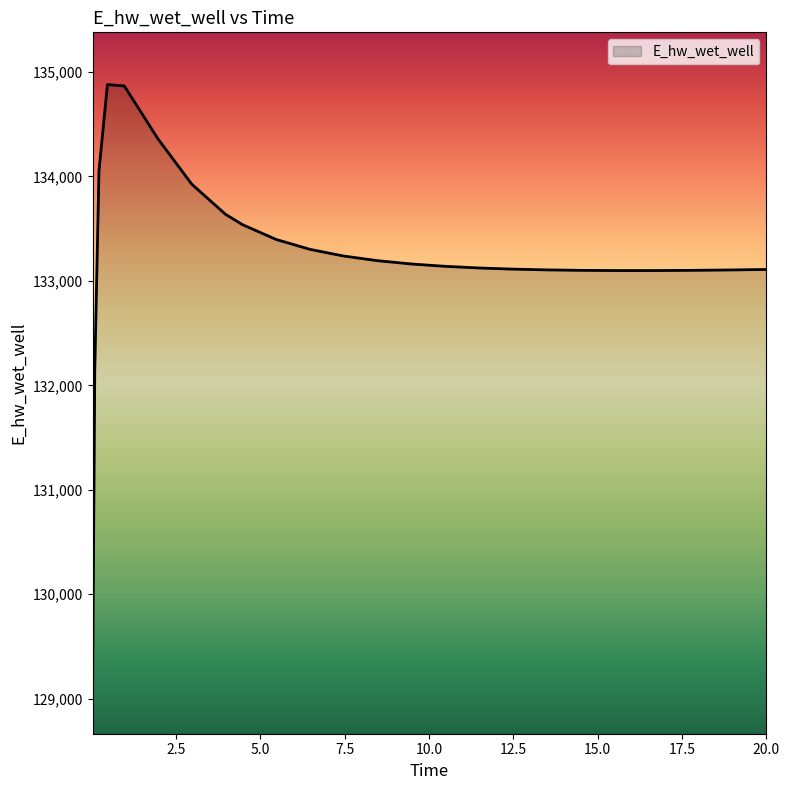

How many lines are shown in the chart?

1